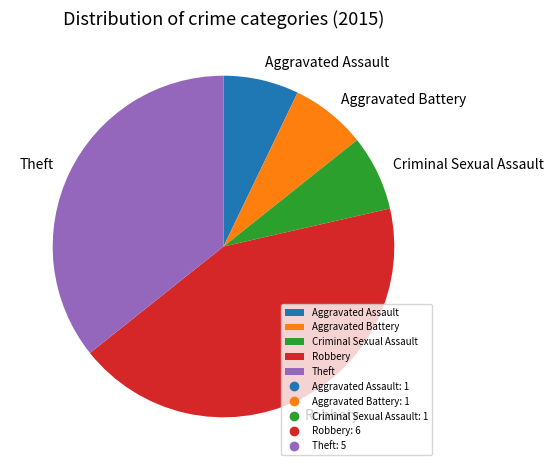

Which slice is the largest?

Robbery